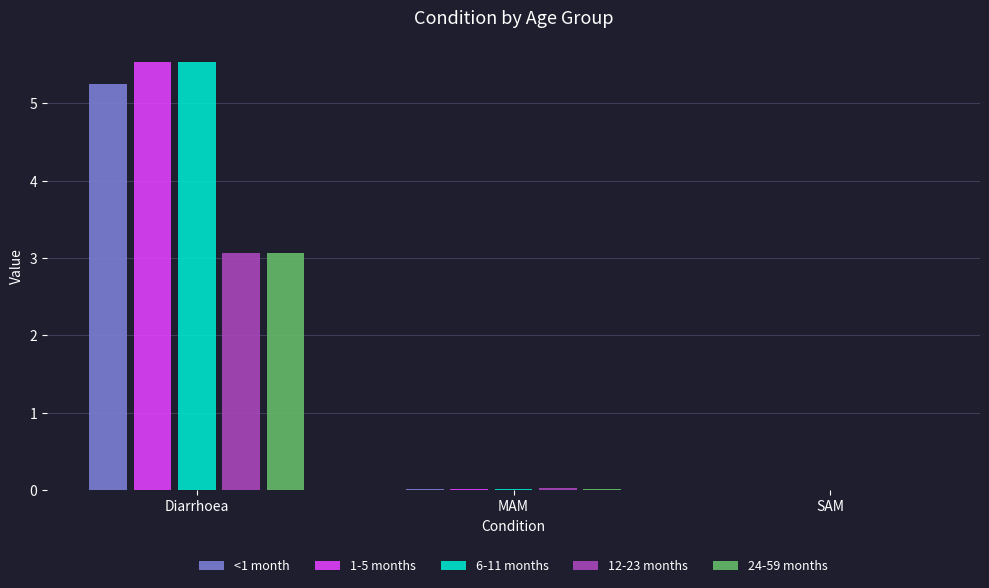

What is the sum of all 1-5 months values?

5.6